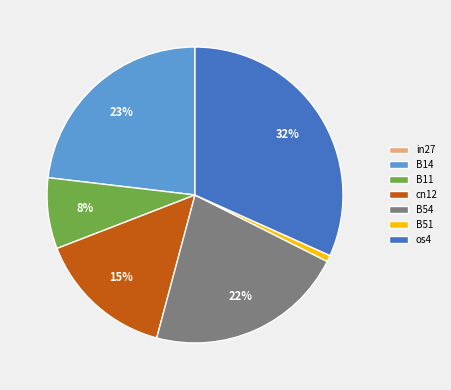

Does any single category account for the majority?

No